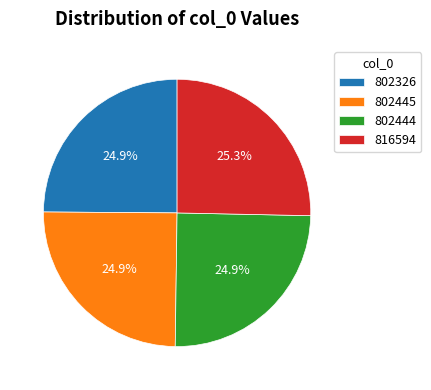

What portion of the pie excludes 802326?

75.1%